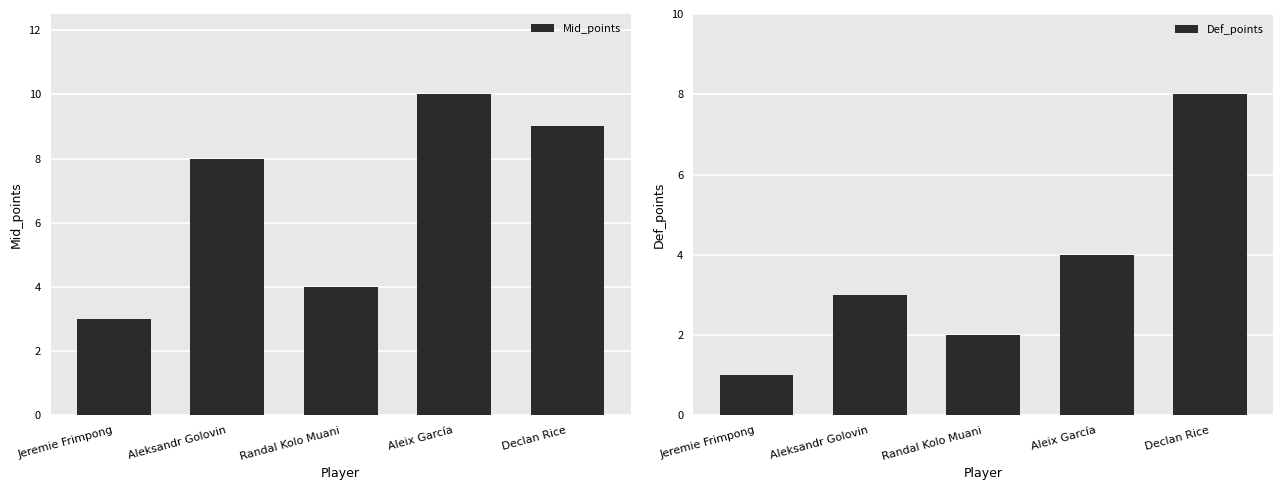

Reading right to left, list all the values displayed in this chart.

Mid_points: 9	10	4	8	3
Def_points: 8	4	2	3	1